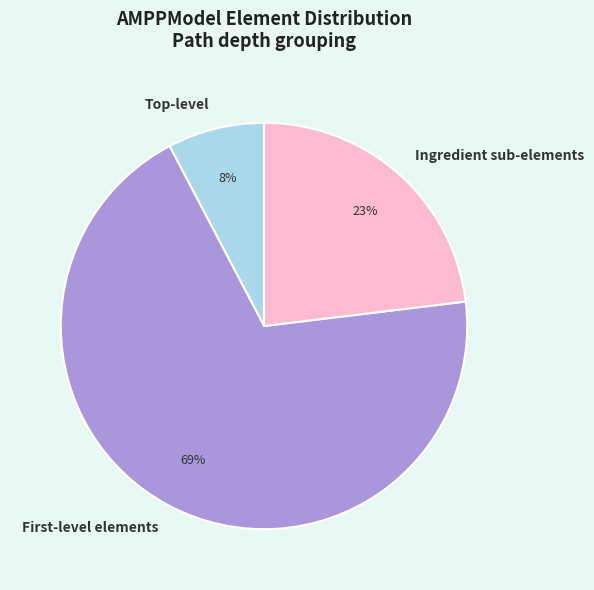

True or false: Ingredient sub-elements accounts for 23% of the total.

True